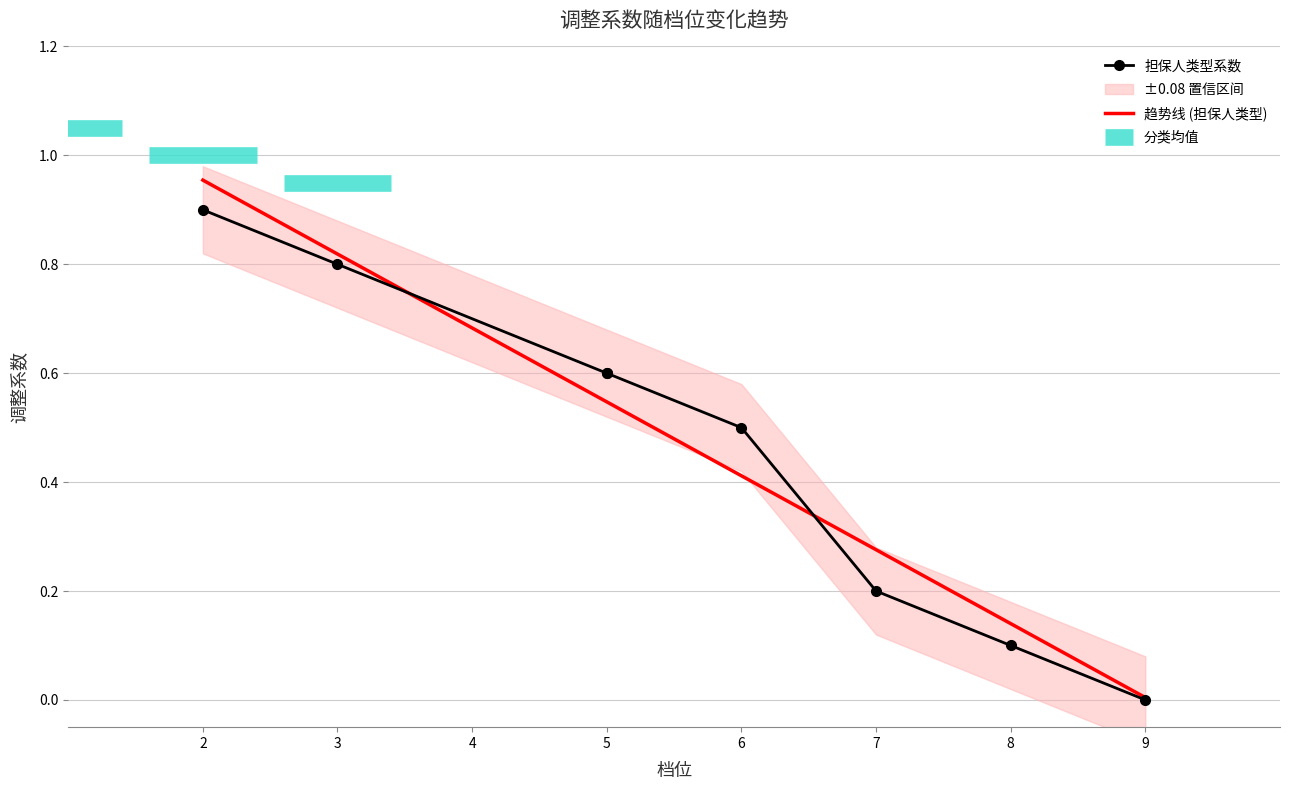

What is the average value?

0.5